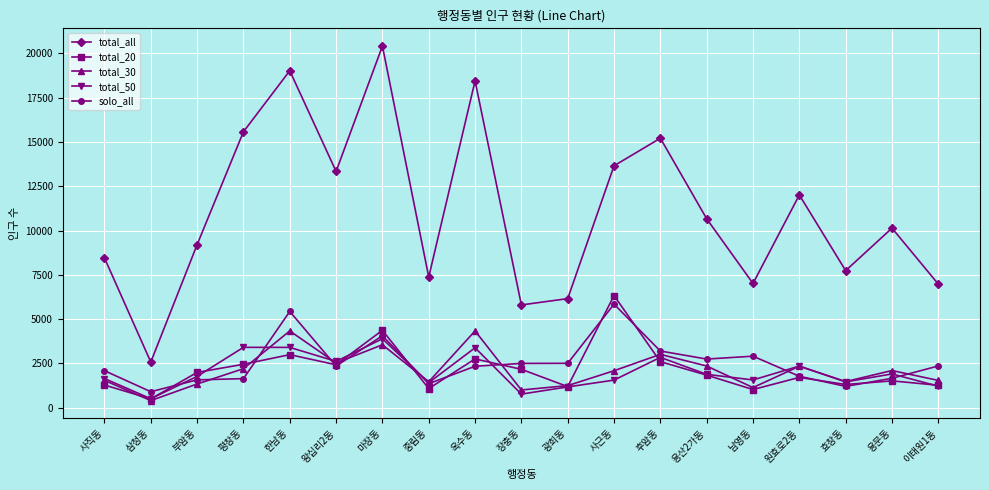

How many data points does each series have?

19